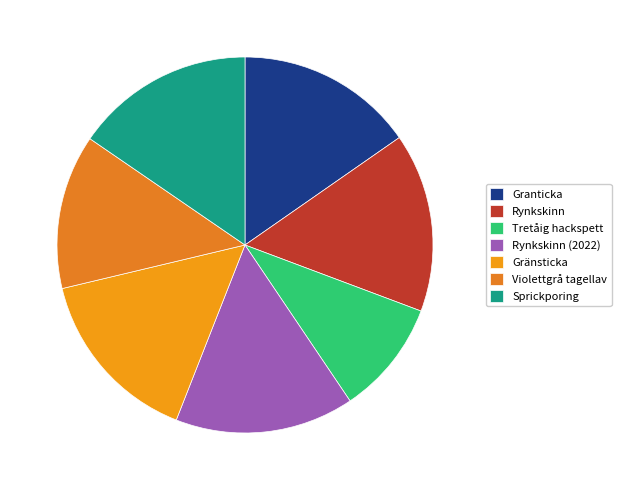

True or false: Rynkskinn (2022) accounts for 15% of the total.

True